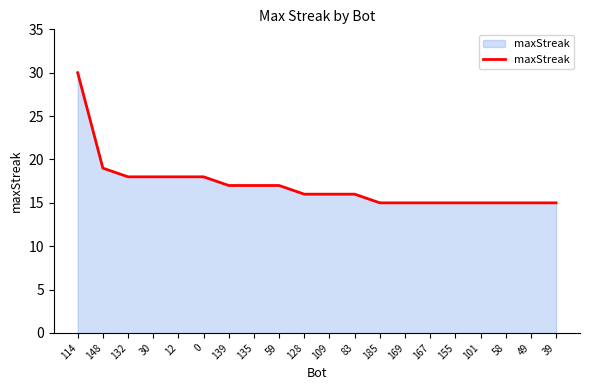

Reading right to left, list all the values displayed in this chart.

15	15	15	15	15	15	15	15	16	16	16	17	17	17	18	18	18	18	19	30